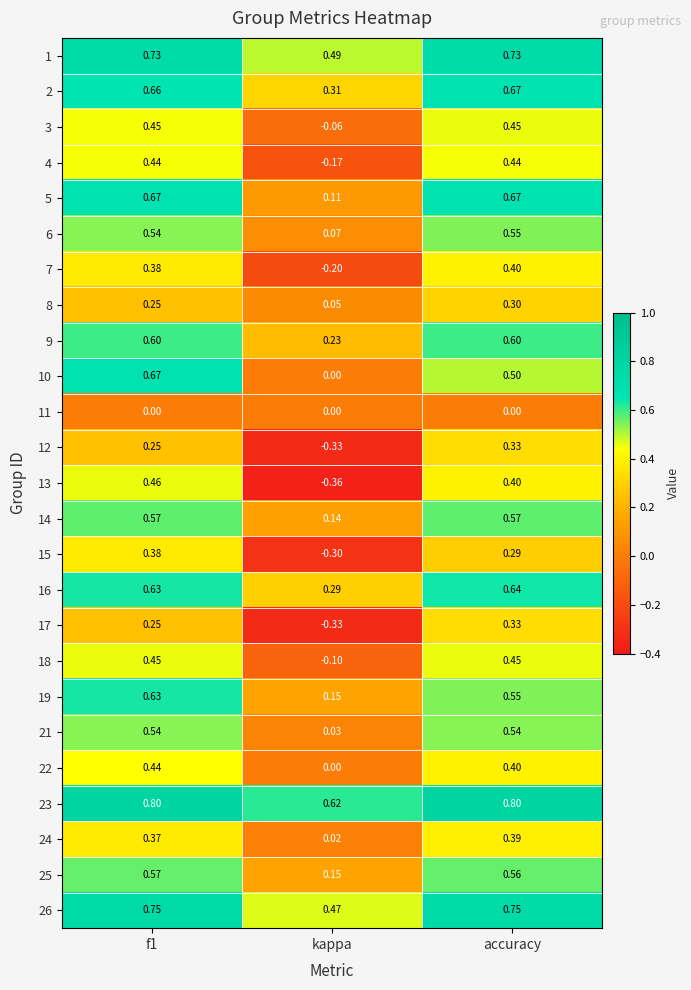

Where is 1 nearest to the value 0?

kappa